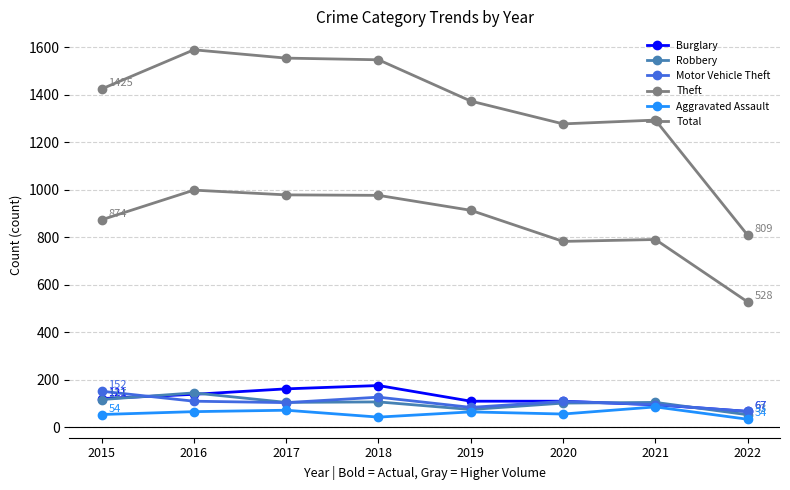

Count the number of categories in the chart.

8